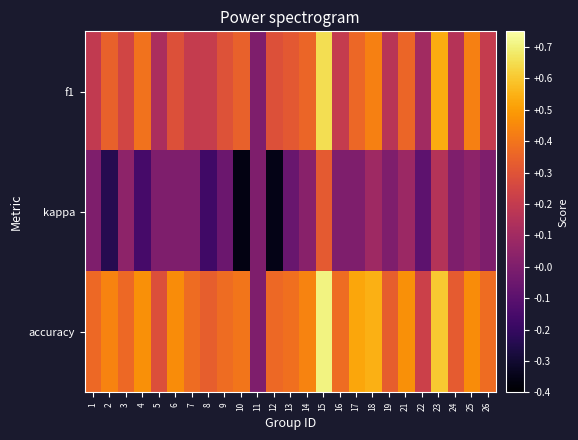

Which series changed the most between 1 and 26?

accuracy